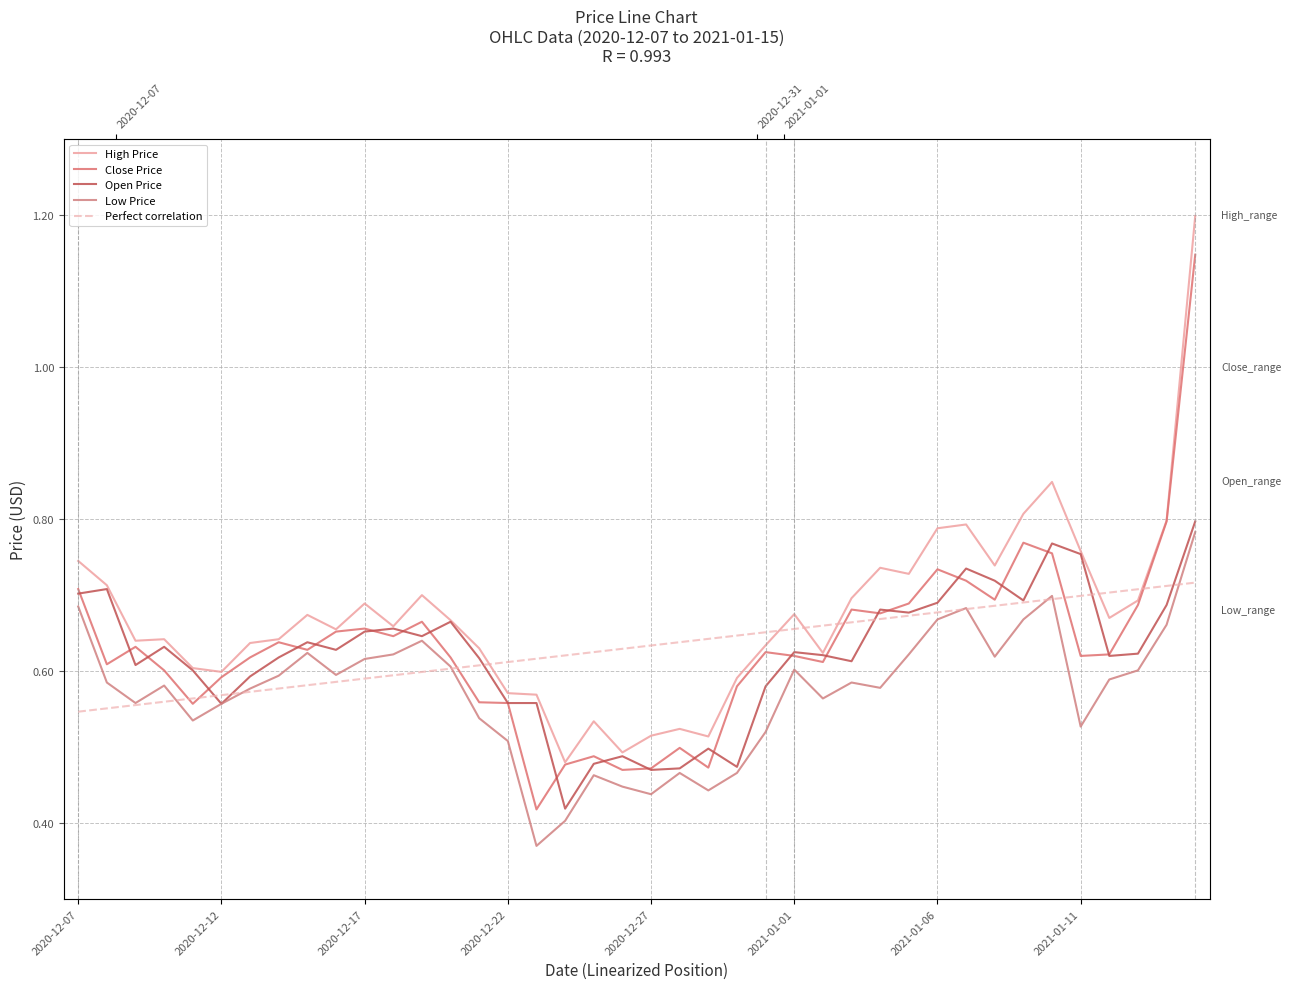

Which series ends up on top after the final intersection of Perfect correlation and Open Price?

Open Price